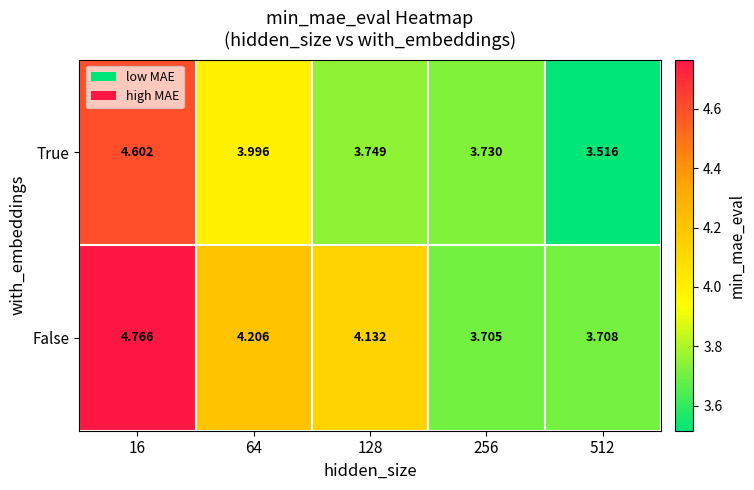

How many series are shown in this chart?

2